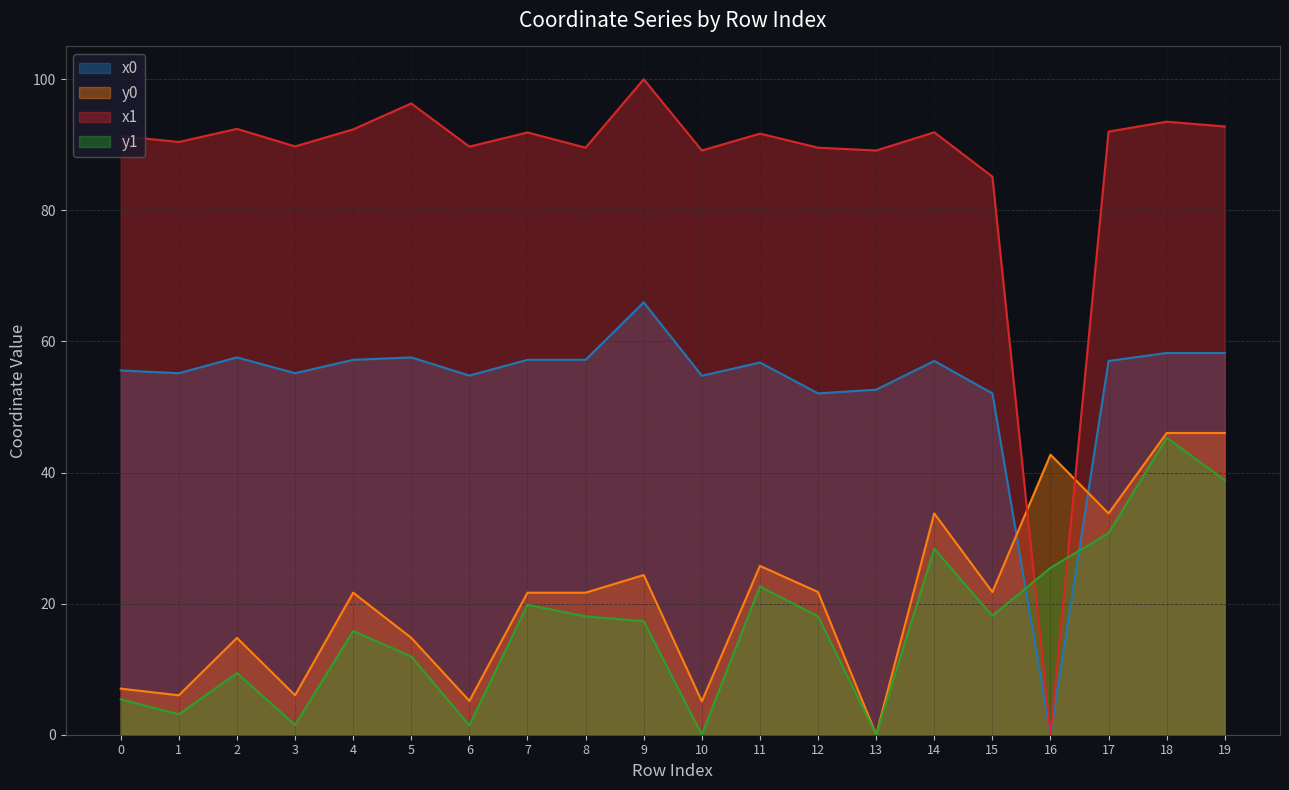

How many intersections are there between y0_vals and x0_vals?

2